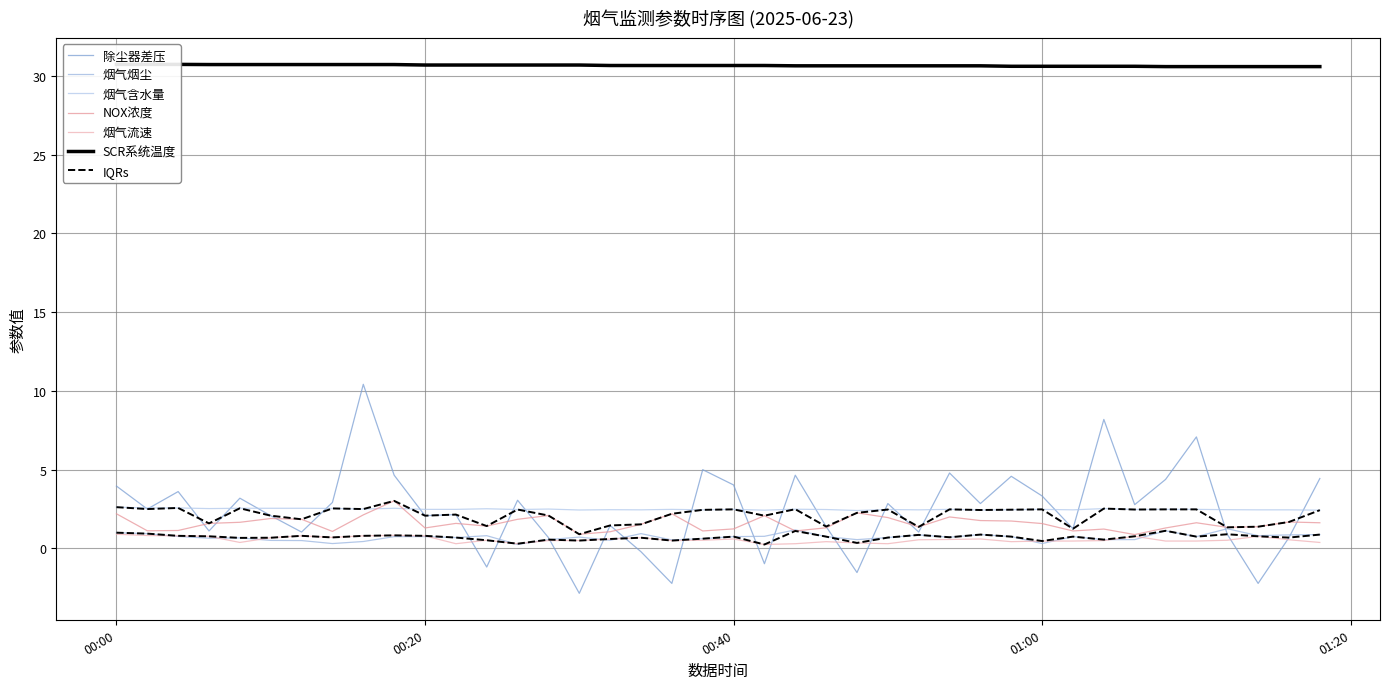

True or false: 烟气烟尘 has more than 0 points higher than both neighbors.

True